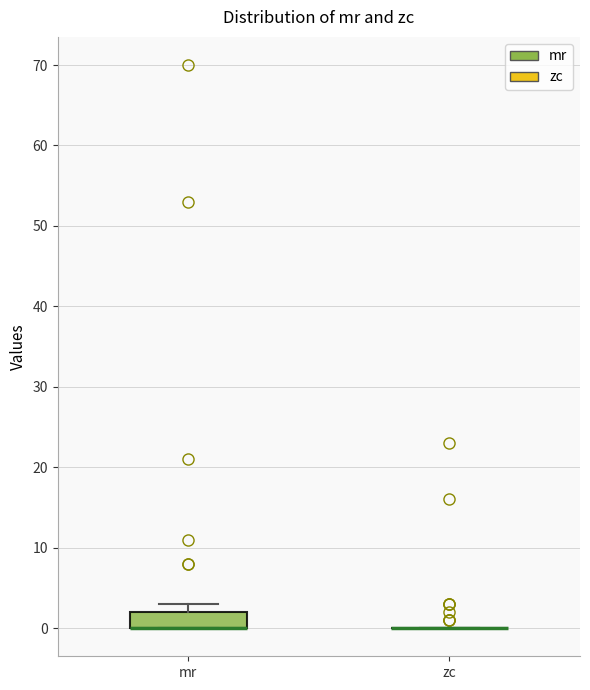

Reading left to right, read every box against the y-axis: the position of its median line, the range the box covers, and the ends of its whiskers. The values are not printed on the chart, so give them approximately, as read against the axis.

mr: median 0 (drawn on the box's lower edge), box 0 to 2, whiskers 0 to 3
zc: box collapsed to a line at 0, whiskers 0 to 0